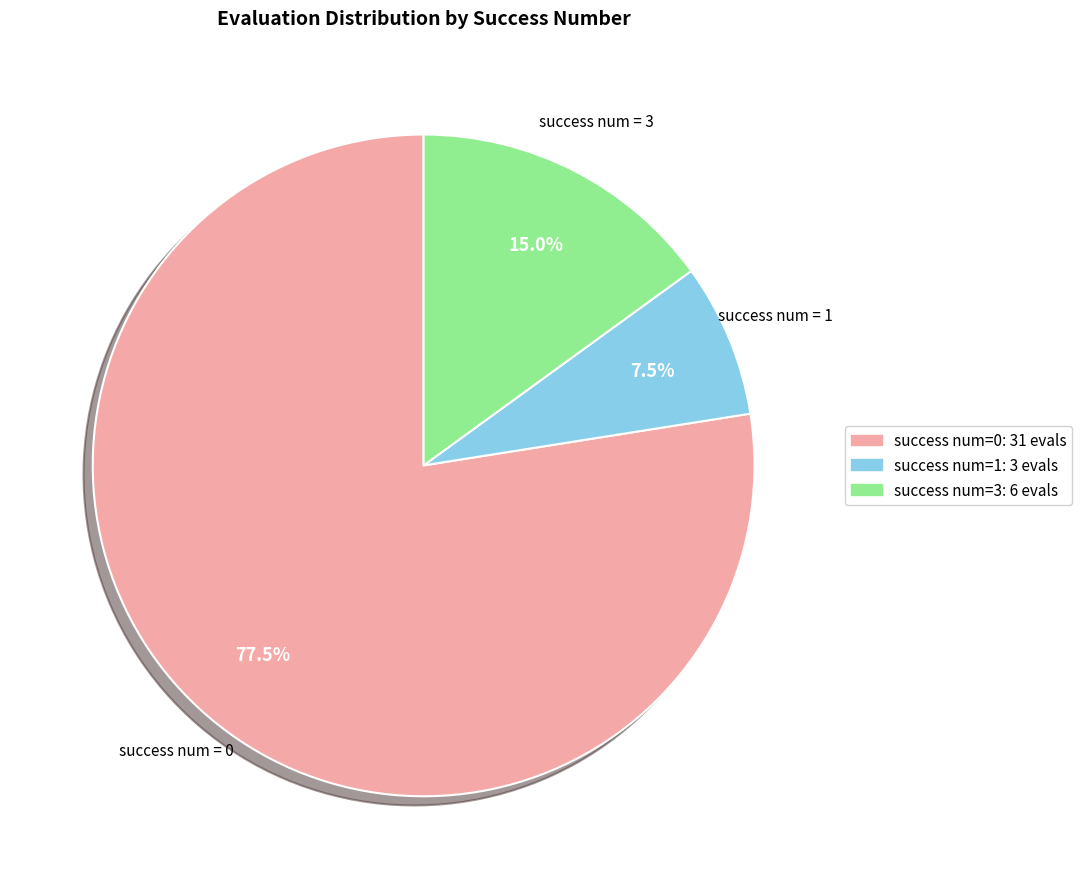

Does any single category account for the majority?

Yes